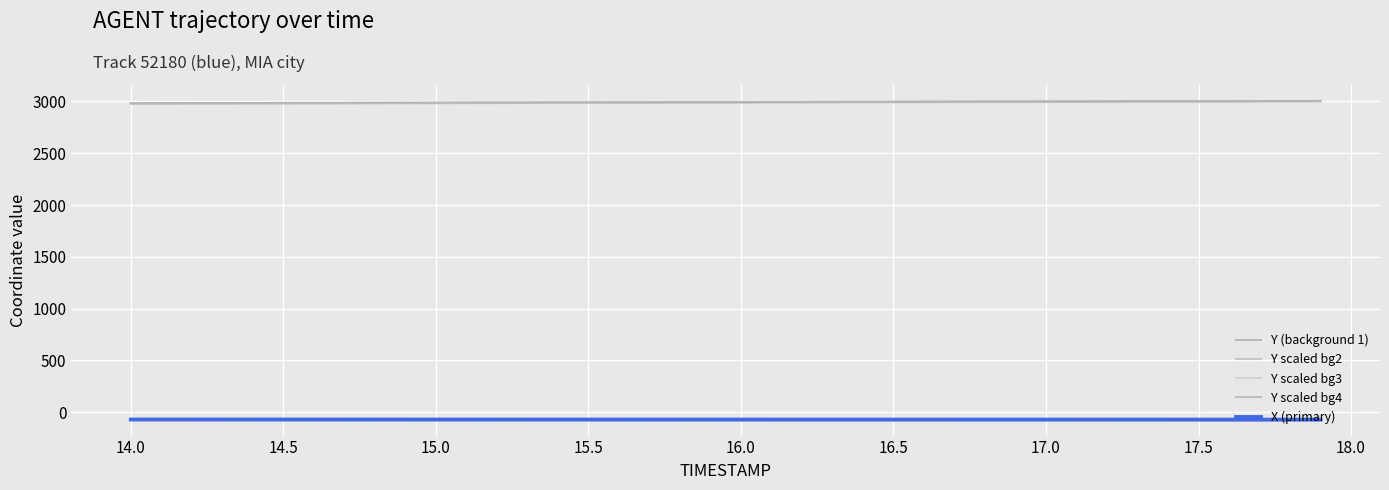

True or false: Y scaled bg4 and X (primary) cross at least once.

False